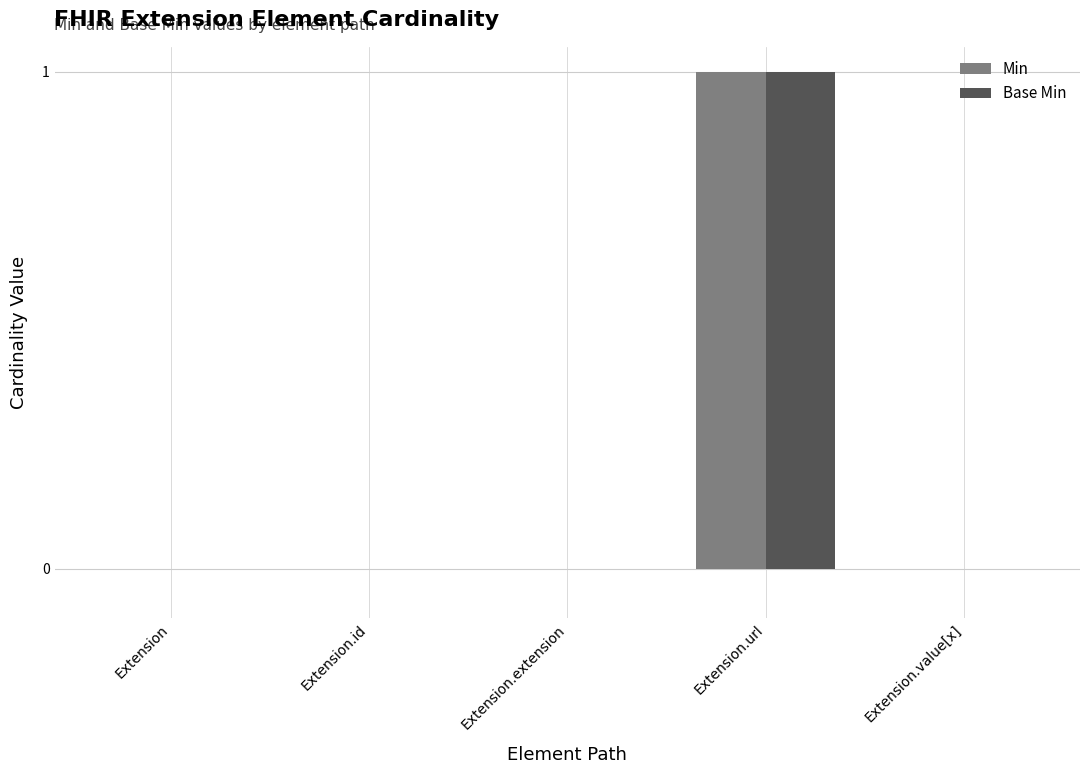

What position from the left is Extension.url?

4